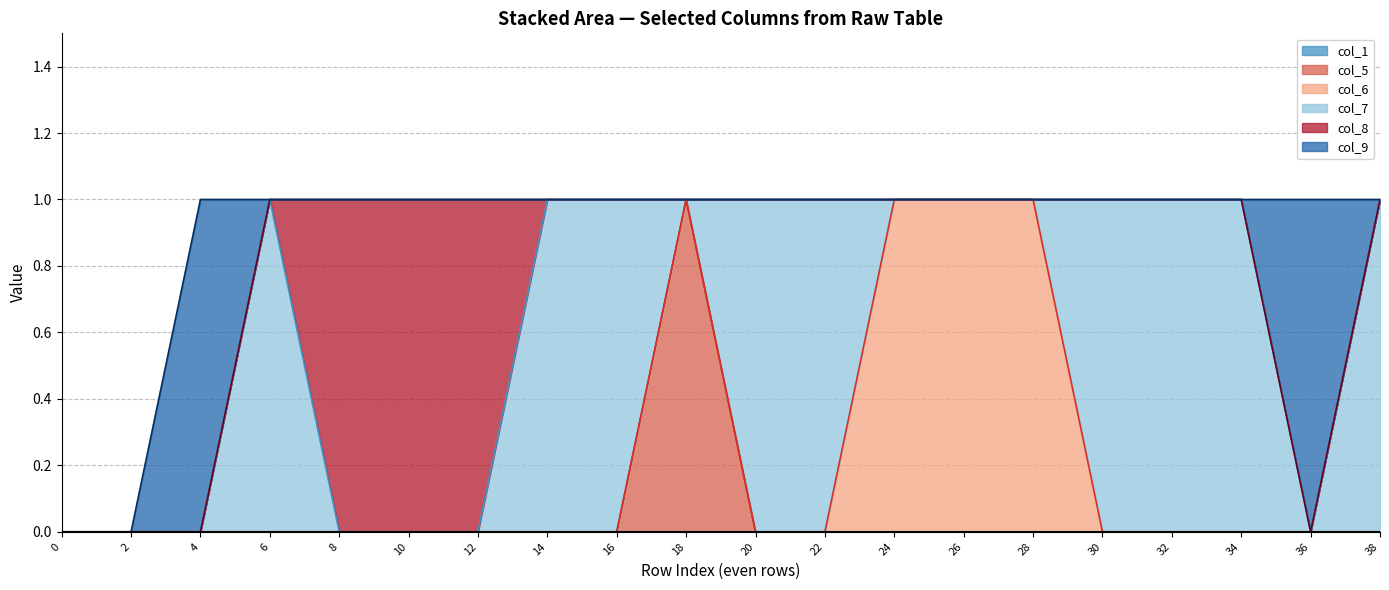

Does the chart have visible grid lines?

Yes